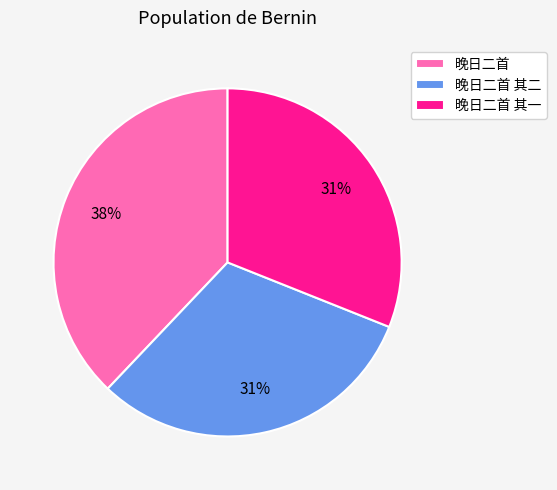

To the nearest percent, what is the average slice percentage?

33%